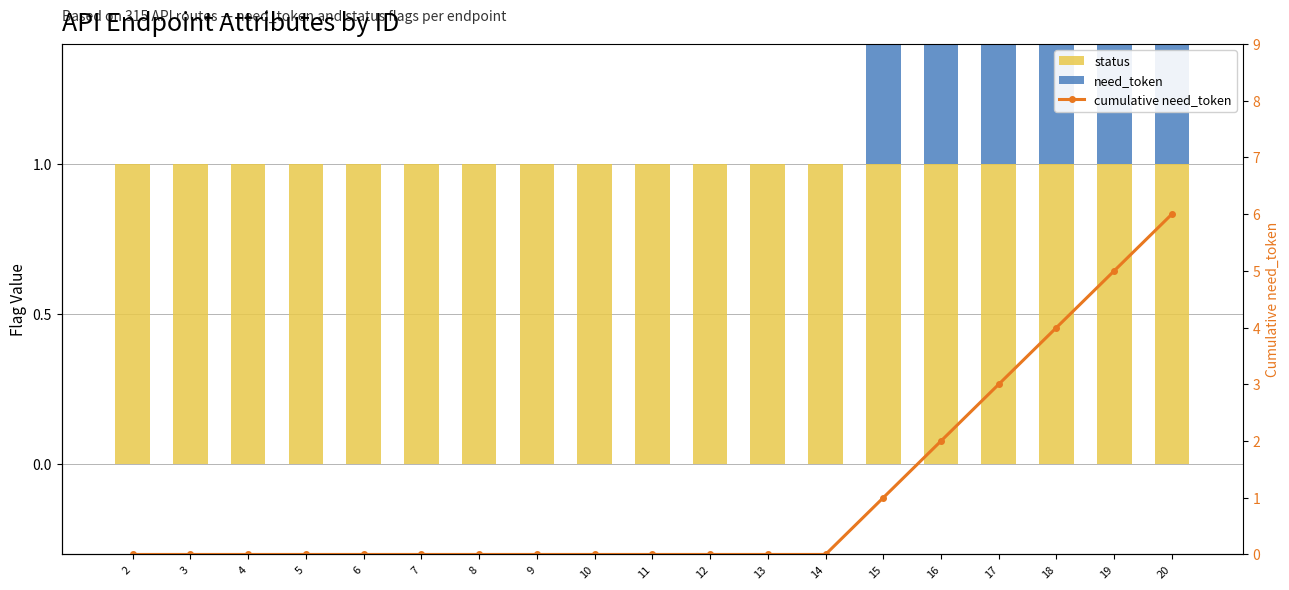

What is the maximum value shown in the chart?

6